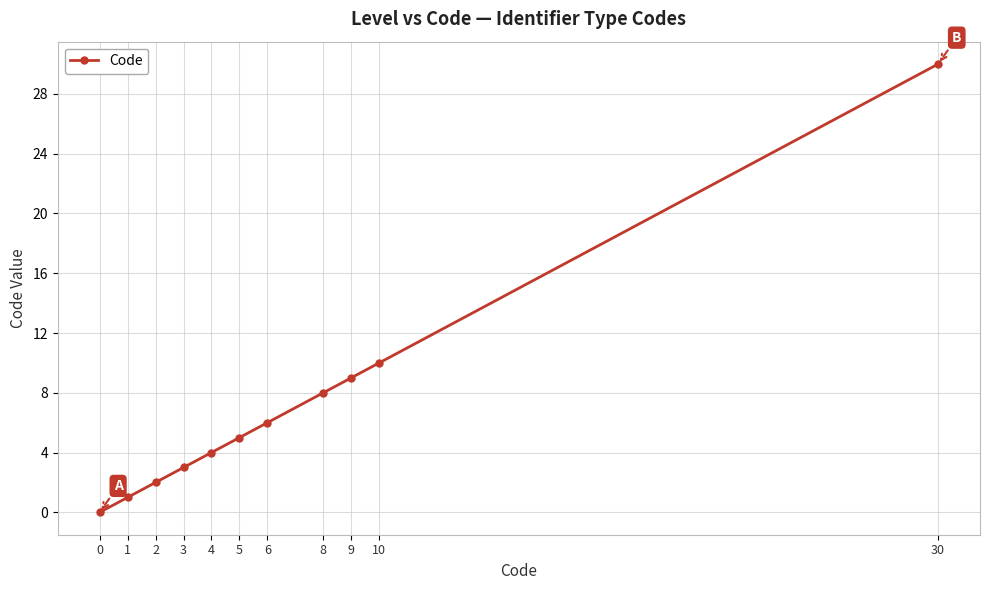

Between 3 and 6, which is larger?

6